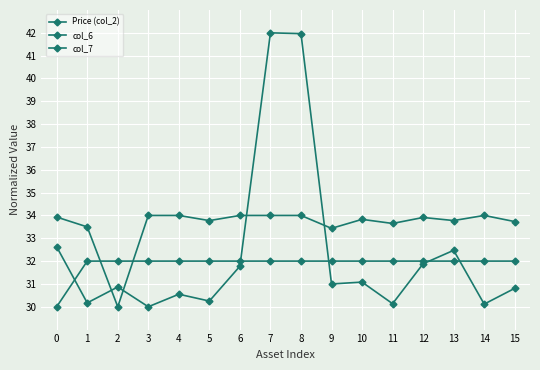

True or false: col_6 has a value of 33.4 at 9.

True